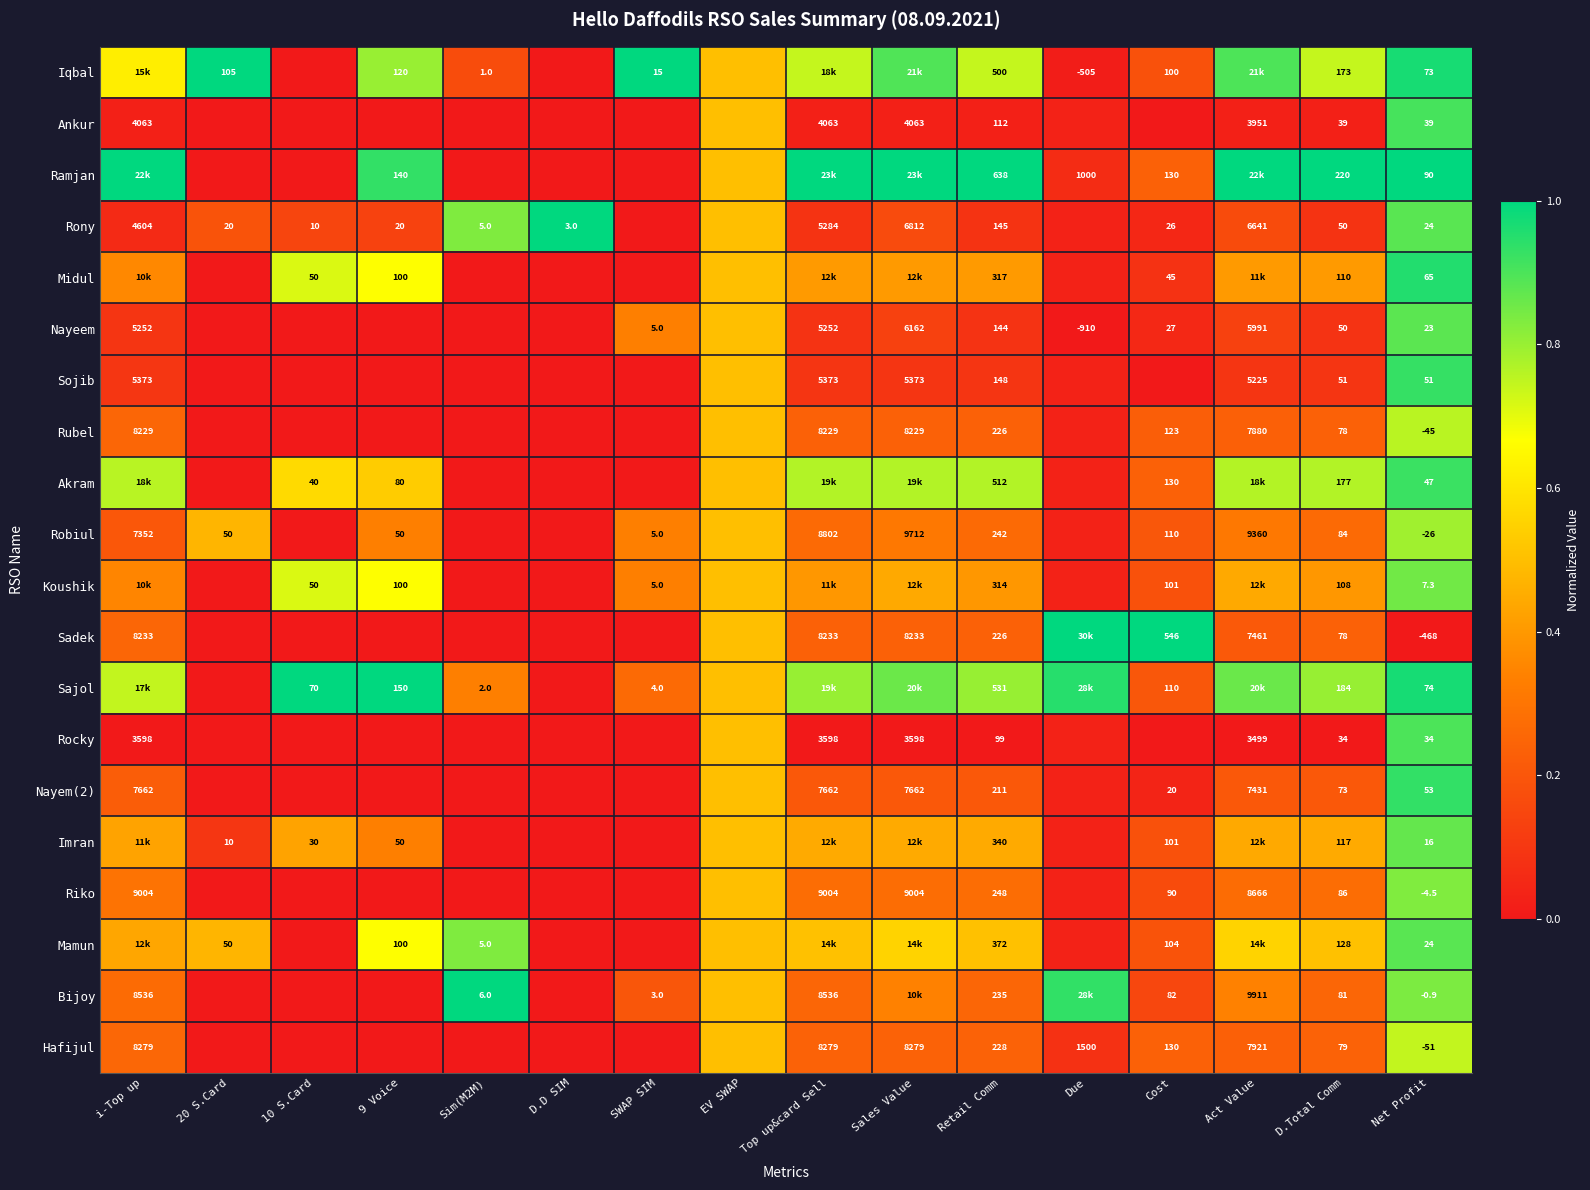

The value of Ramjan at D.Total Comm is 1.3. True or false?

False